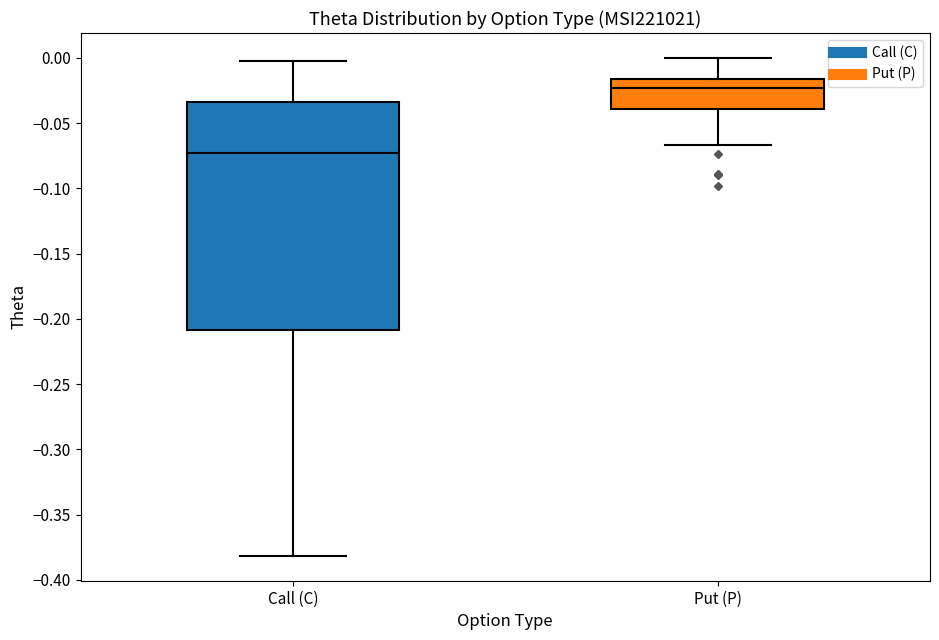

Reading left to right, transcribe this box plot: for each box, give where its median line is, the range the box spans, and where its two whiskers end, as read against the y-axis. The values are not printed on the chart, so give them approximately, as read against the axis.

Call (C): median -0.075, box -0.210 to -0.035, whiskers -0.380 to -0.005
Put (P): median -0.025, box -0.040 to -0.015, whiskers -0.065 to 0.000